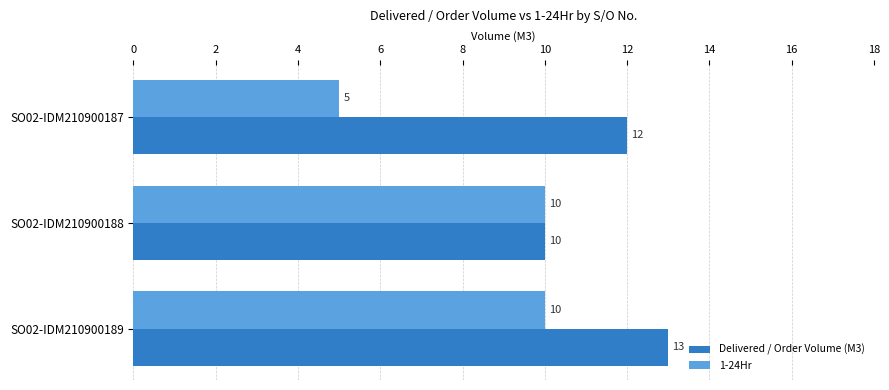

What is the average value of the 1-24Hr series?

8